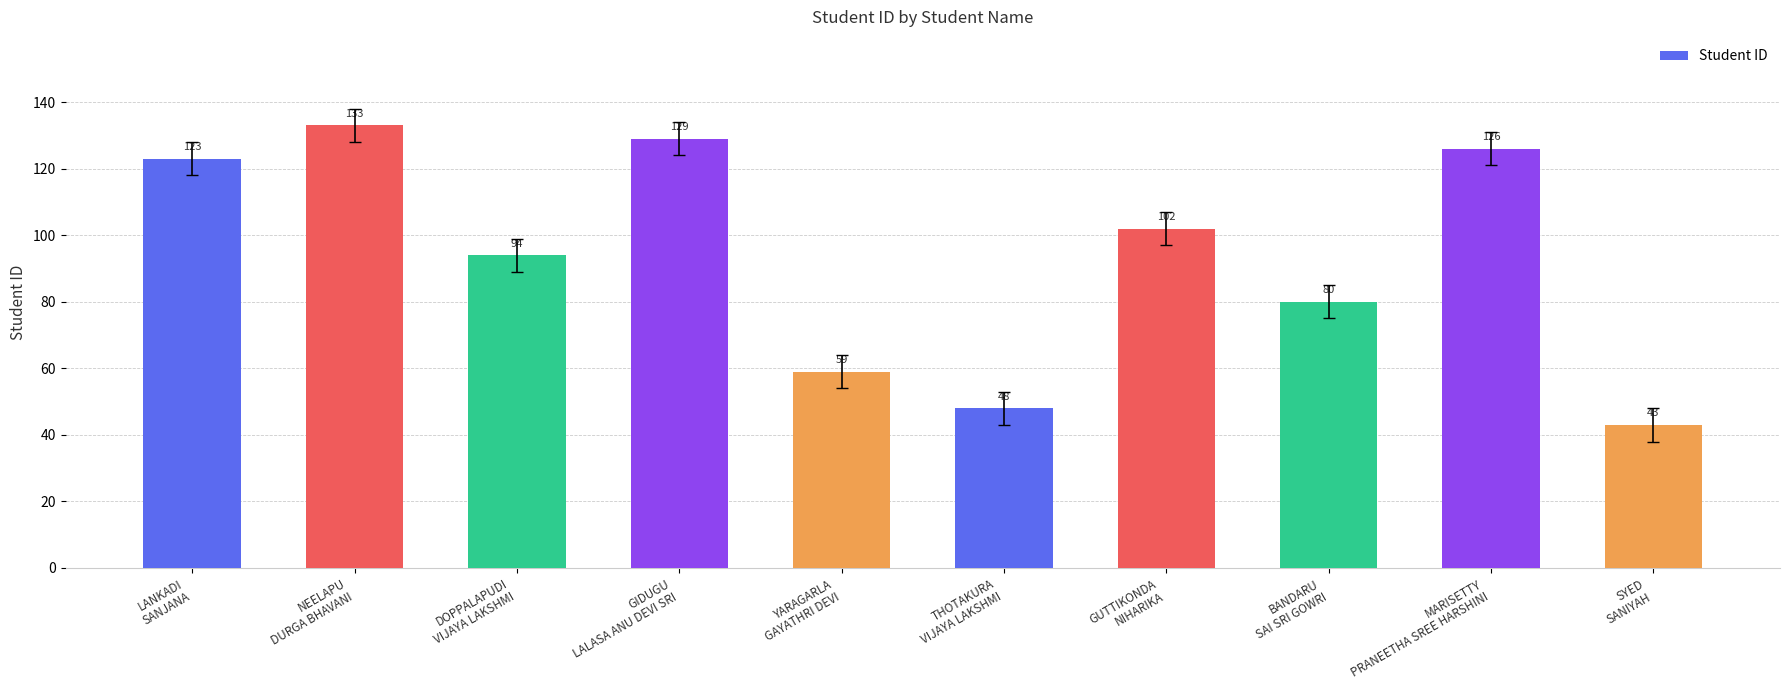

Reading left to right, what are all the values shown in this chart?

123	133	94	129	59	48	102	80	126	43